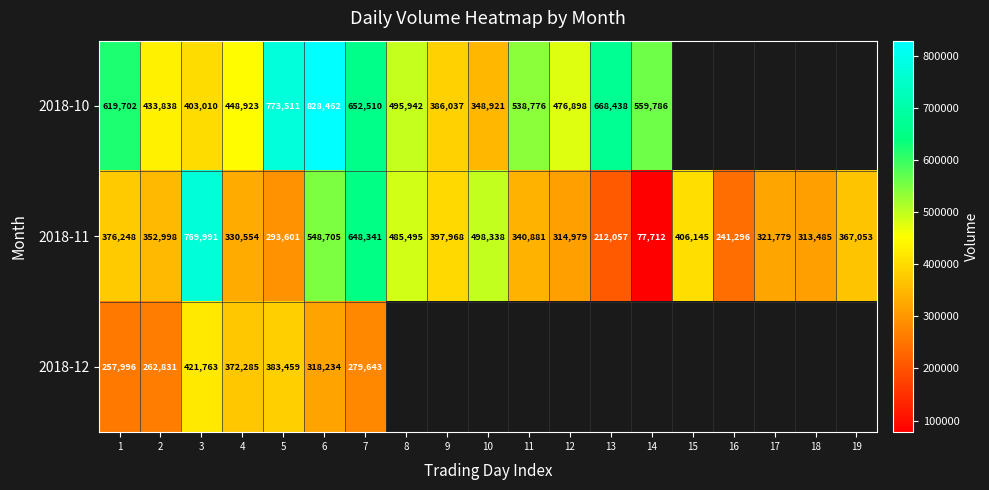

Is the value of 2018-10 at 10 greater than the value of 2018-12 at 5?

No